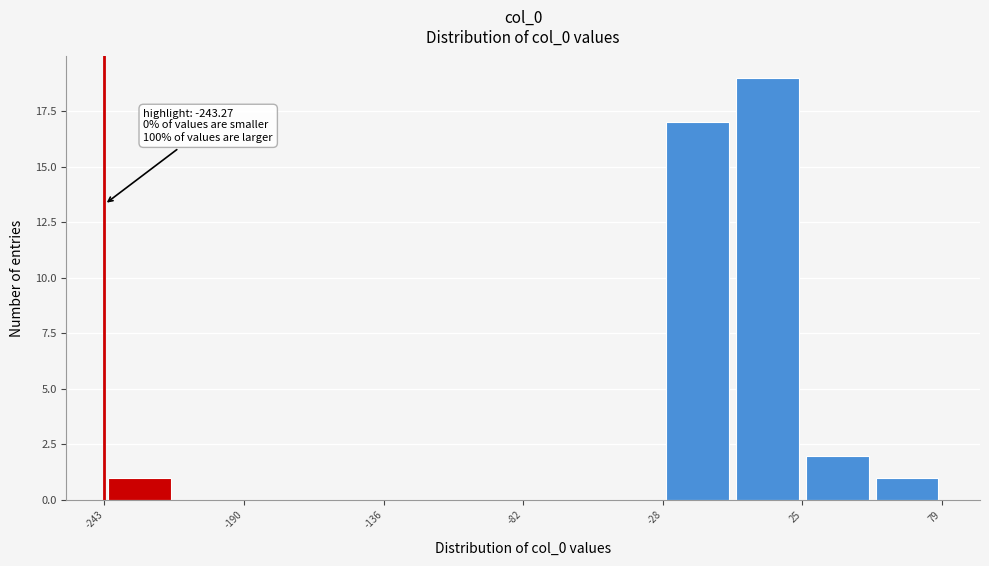

Read against the x-axis, roughly where is the centre of the tallest bar?

10